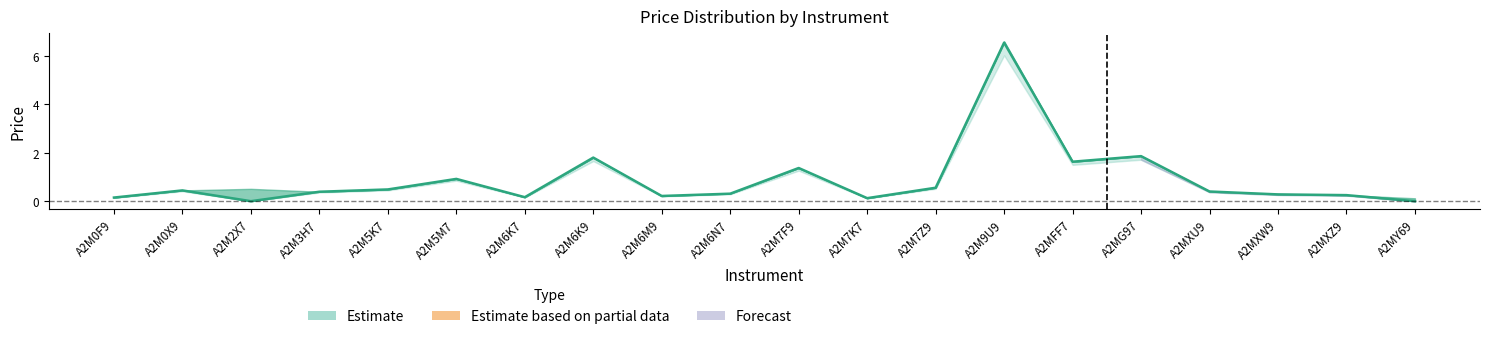

Is this an area chart (filled region under the line)?

No